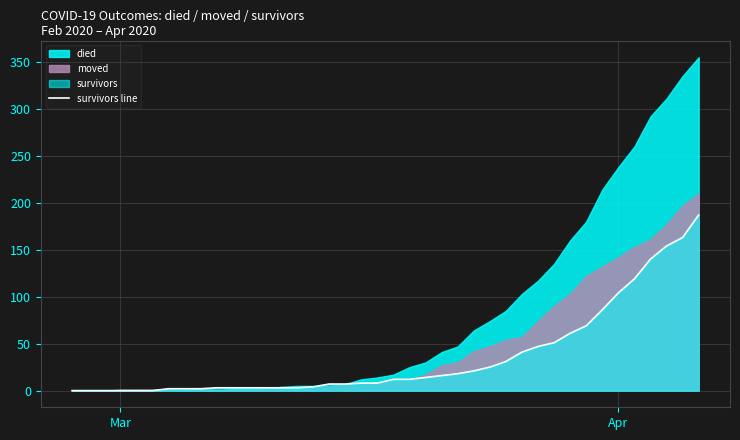

What is the maximum value for survivors line?

187